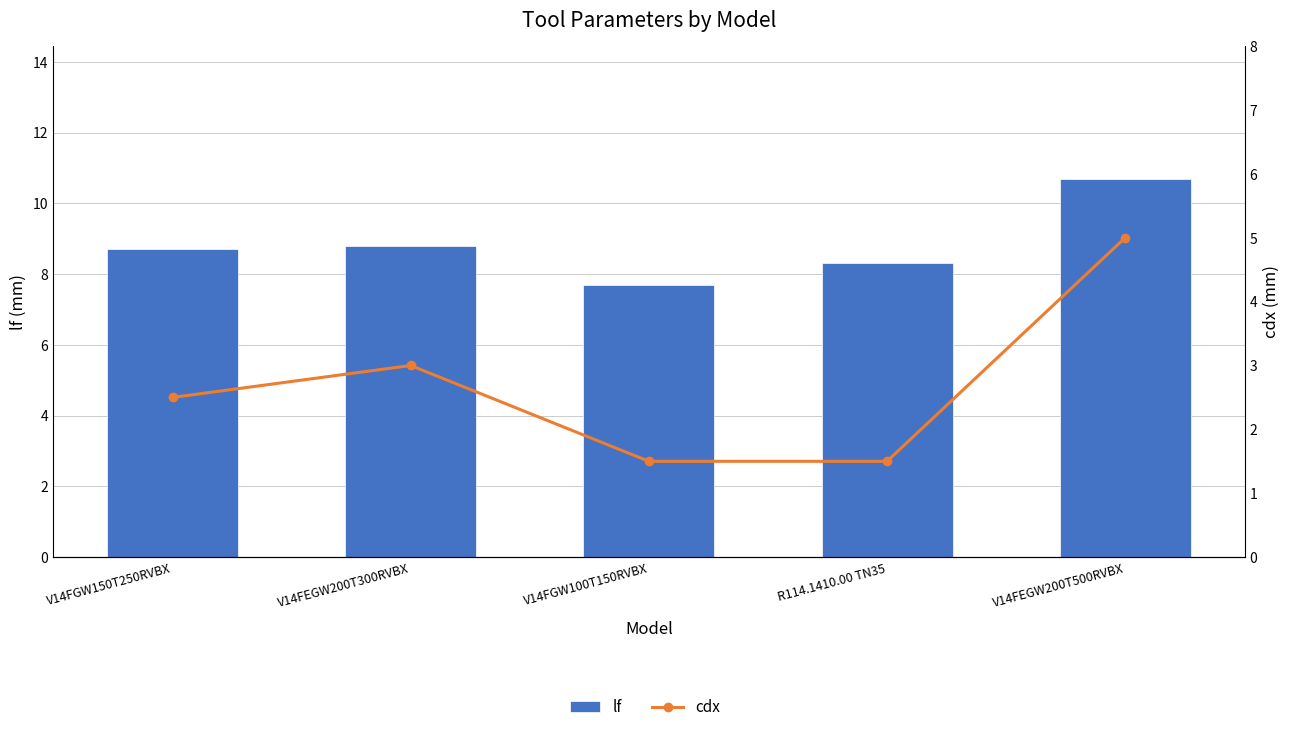

Between V14FEGW200T300RVBX and V14FGW100T150RVBX, which series saw the biggest shift?

cdx